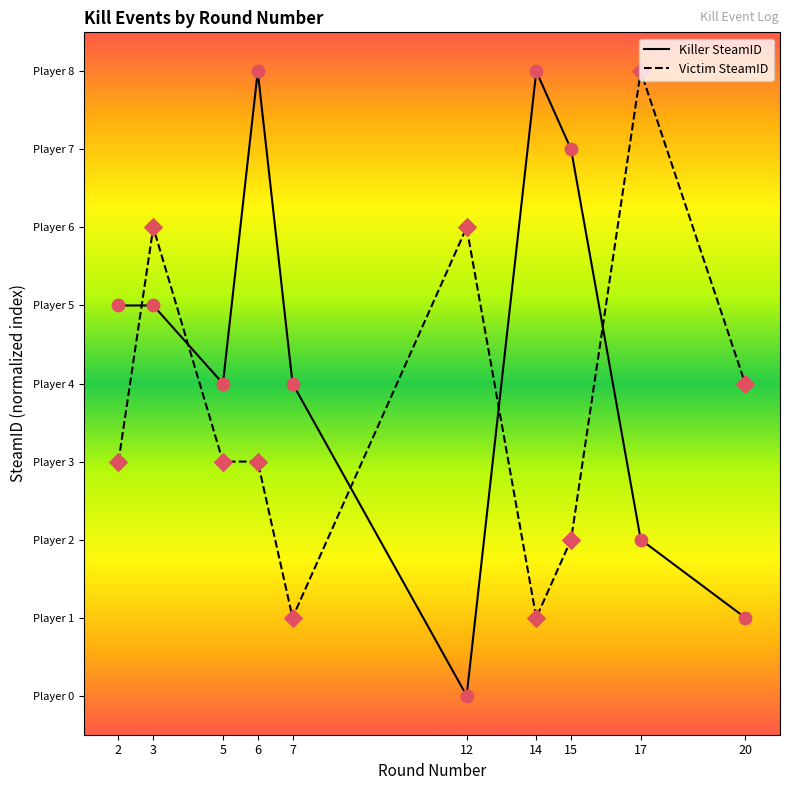

Does the chart have visible grid lines?

No